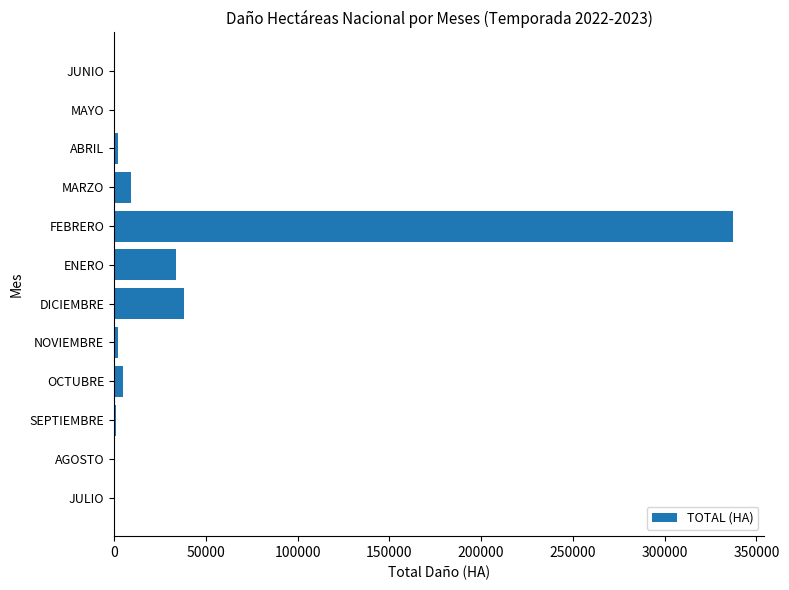

What is the maximum value shown in the chart?

337498.5